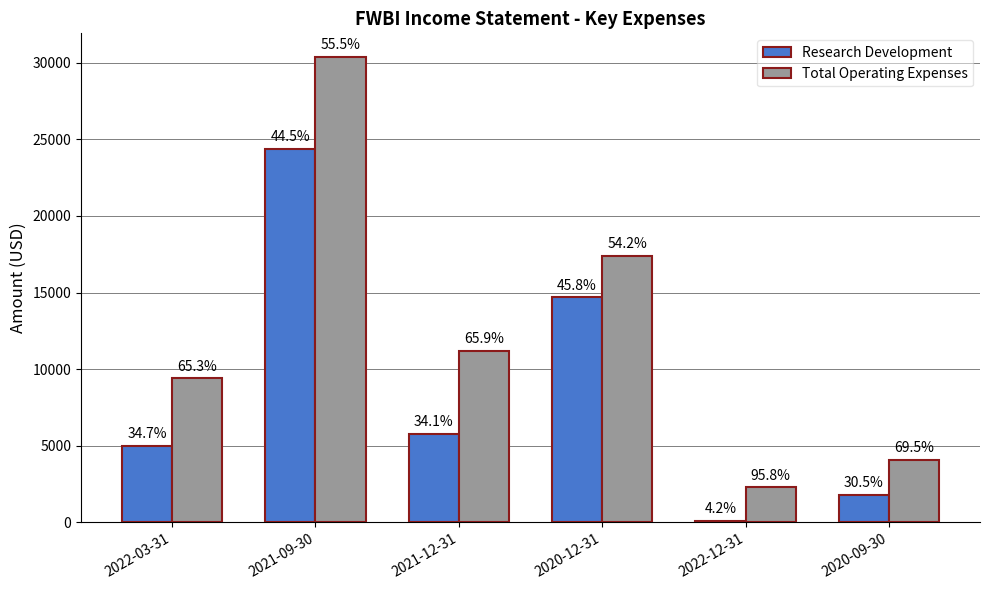

The value of Research Development at 2021-09-30 is 33580. True or false?

False